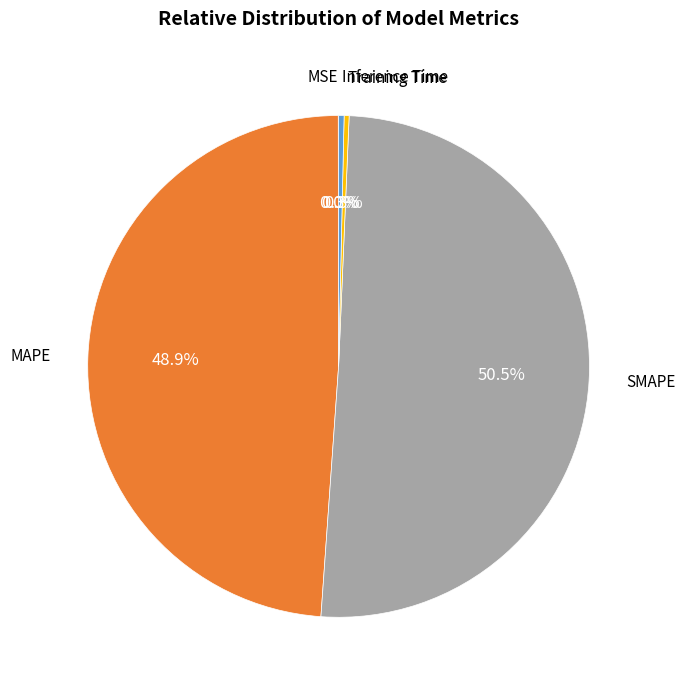

Is there any slice that represents more than half of the pie?

Yes